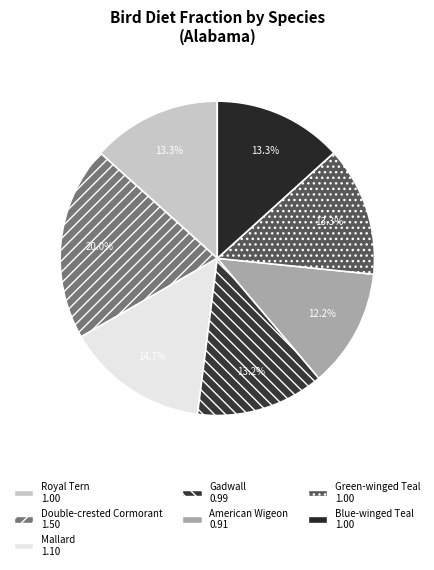

What portion of the pie excludes Royal Tern?

86.7%